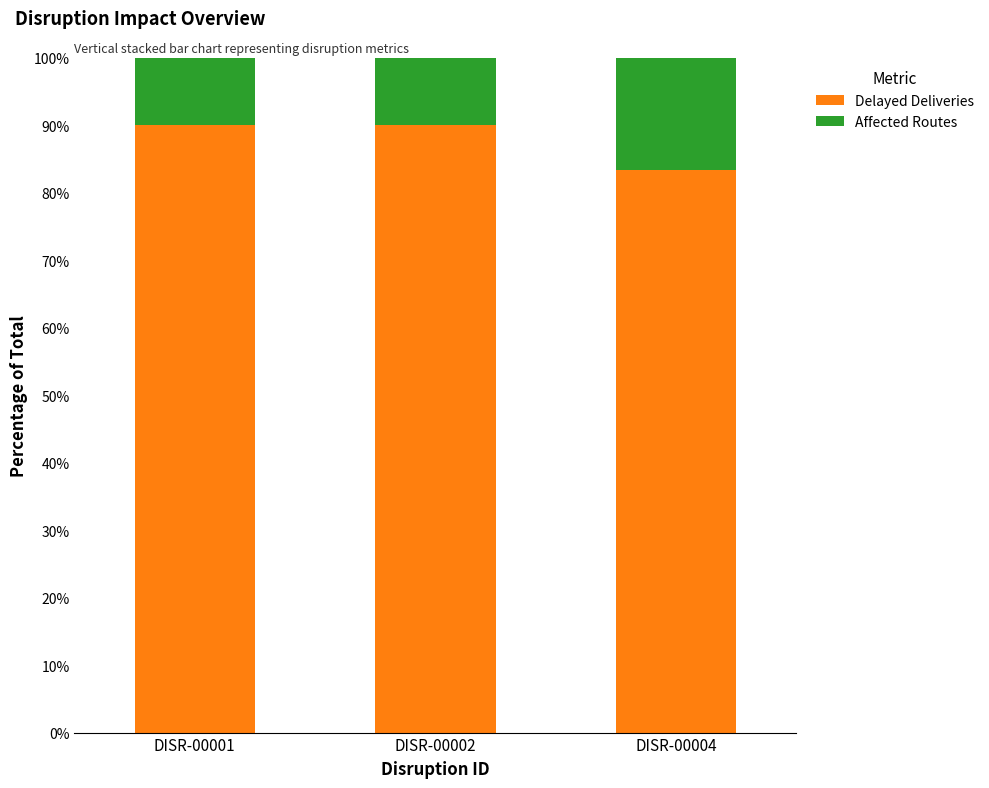

The value of Delayed Deliveries at DISR-00002 is 49.7. True or false?

False